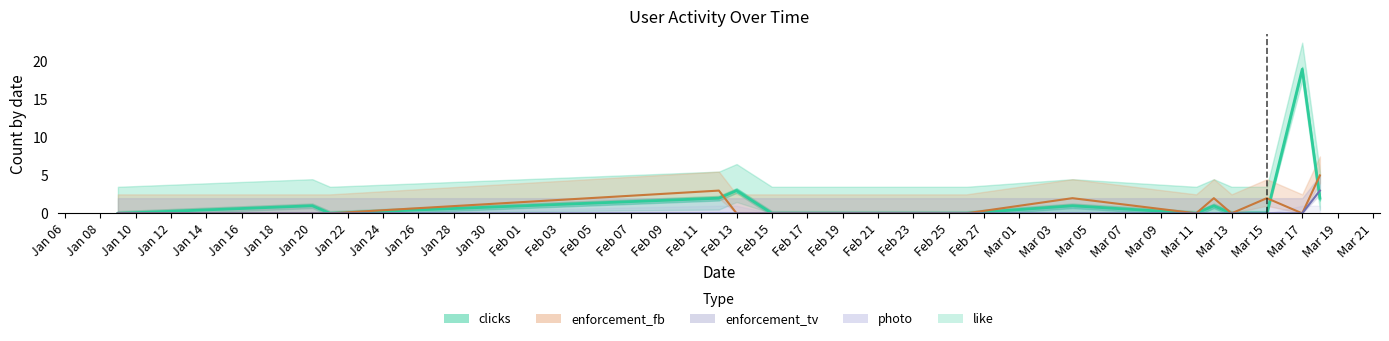

Which series has the largest total across all categories?

clicks